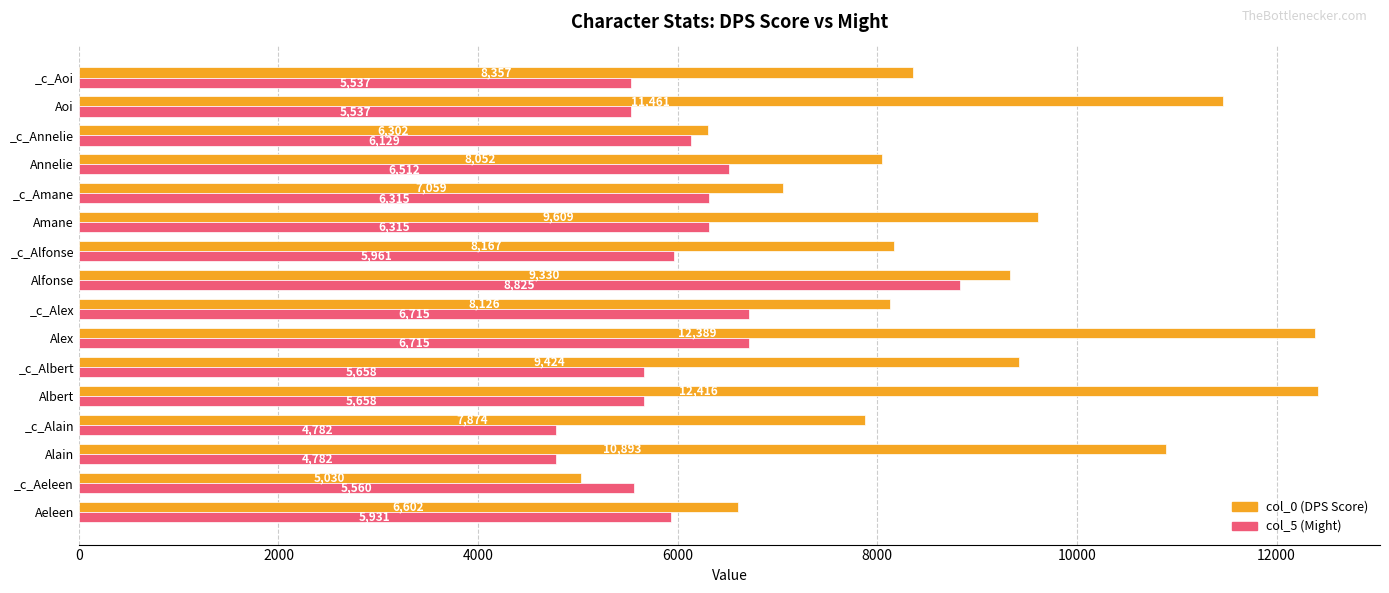

True or false: col_0 (DPS Score) has a value of 11461 at Aoi.

True